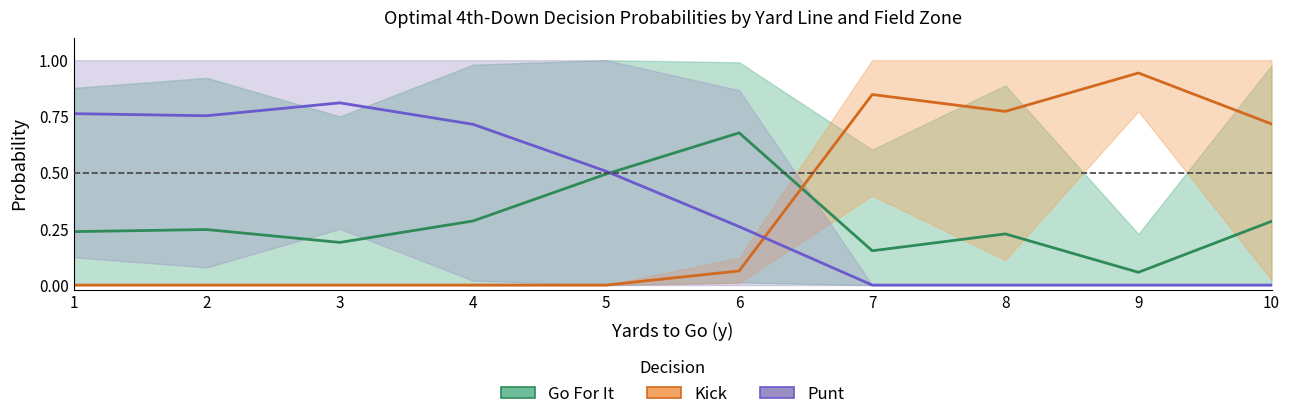

What is the difference between the maximum and minimum values in the Go For It series?

0.6